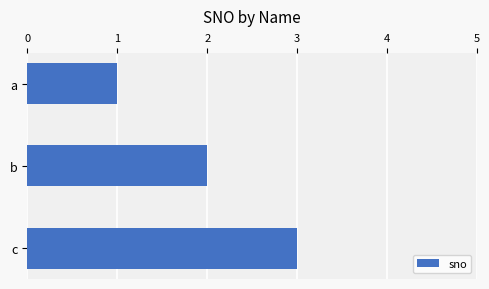

What is the change in value from a to c?

+2